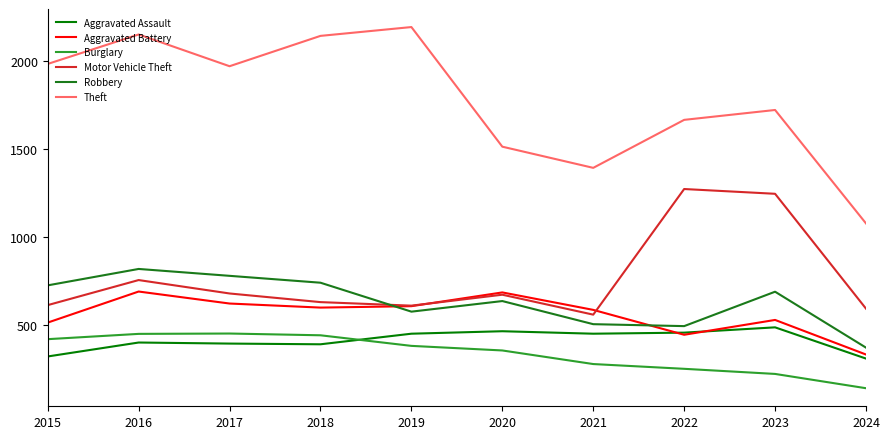

What is the sum of all Burglary values?

3408